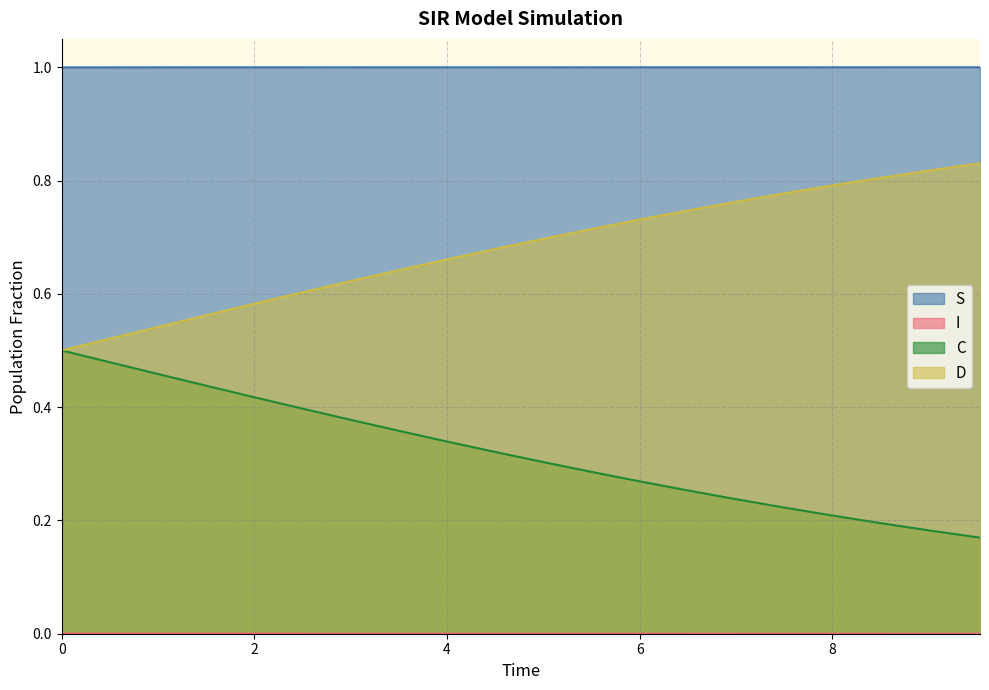

Rank the series by their average value, from lowest to highest.

I, C, D, S